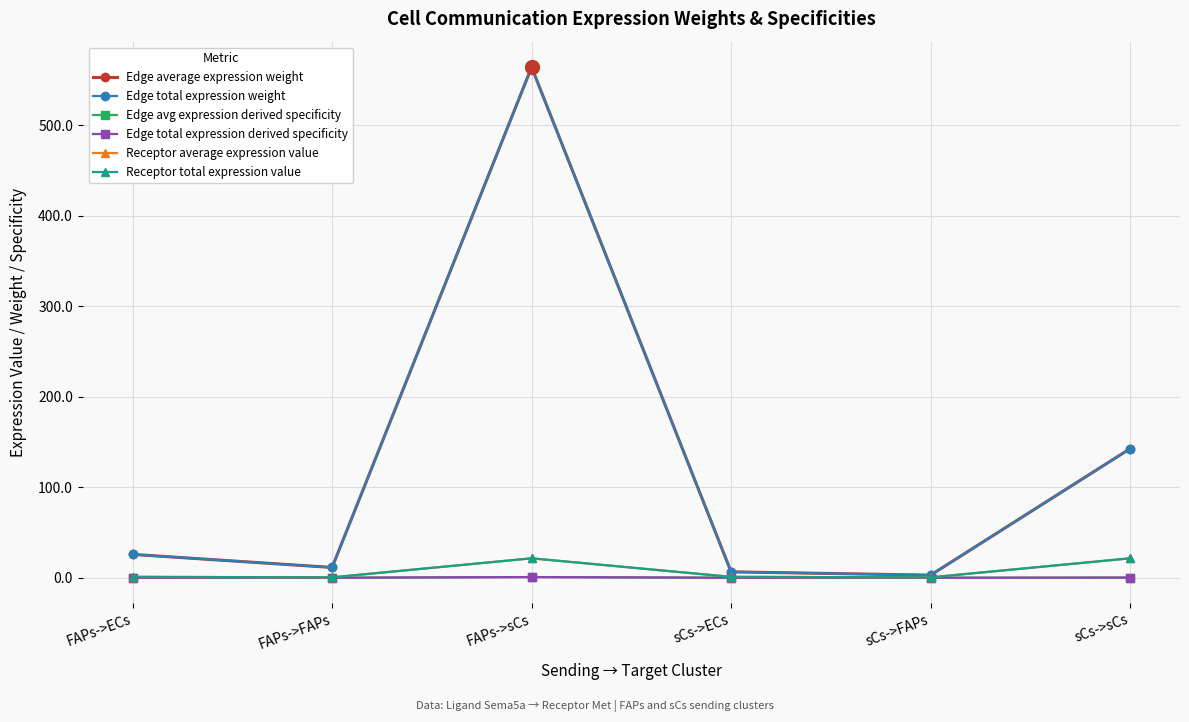

Is this an area chart (filled region under the line)?

No